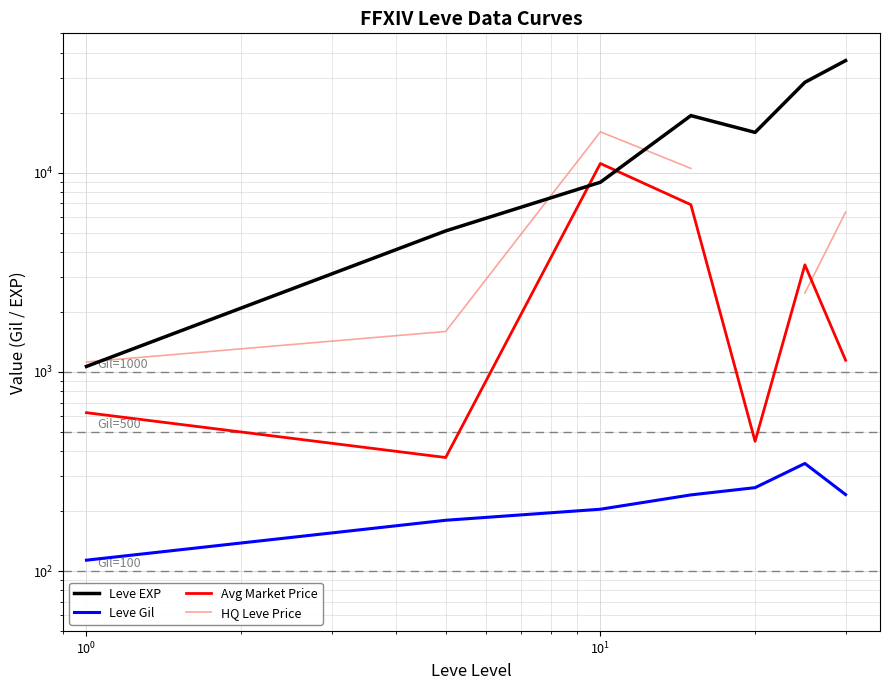

Is the value of Leve Gil at 6 greater than the value of Avg Market Price at $\mathdefault{10^{-2}}$?

No